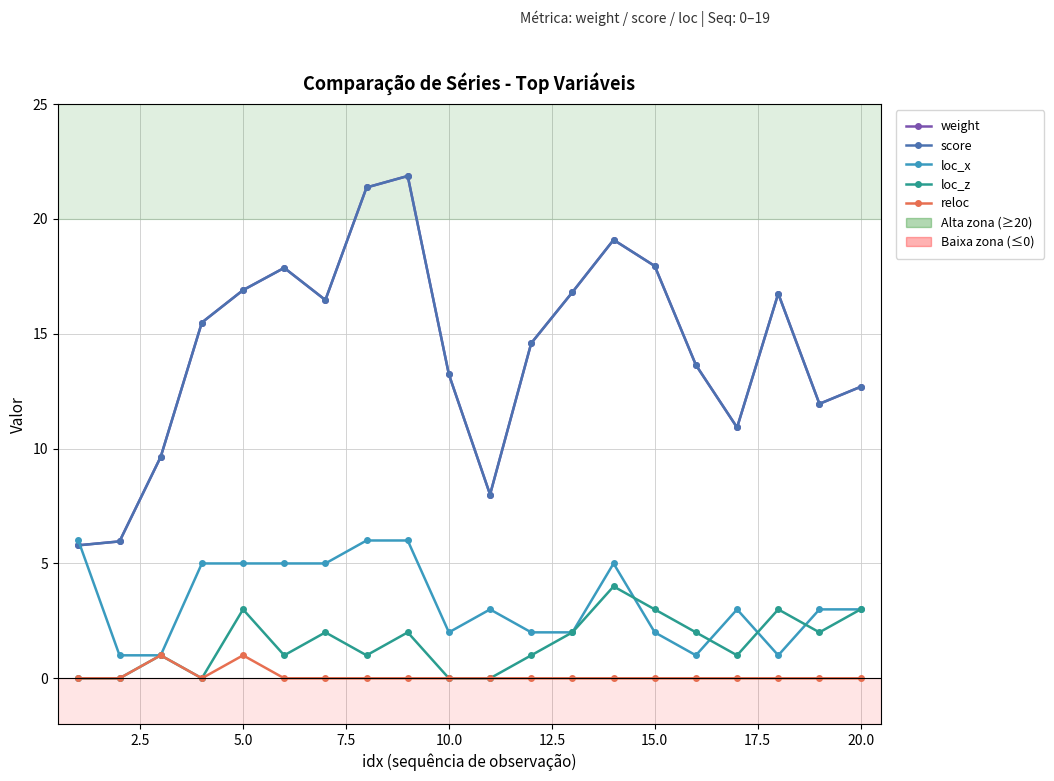

Does the chart have visible grid lines?

Yes